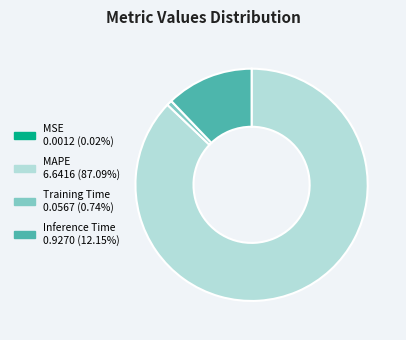

What is the largest slice in the pie chart?

MAPE